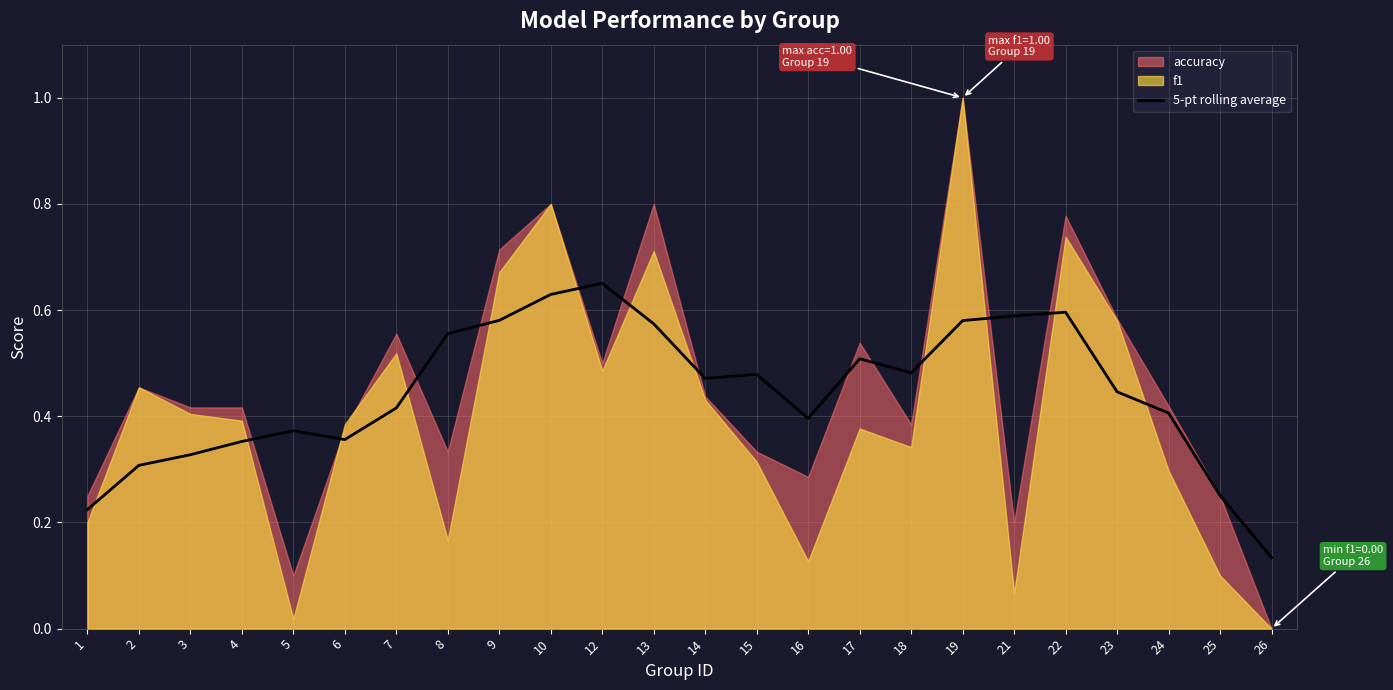

Reading left to right, transcribe all the data shown in this chart.

1=0.2	2=0.3	3=0.3	4=0.4	5=0.4	6=0.4	7=0.4	8=0.6	9=0.6	10=0.6	12=0.7	13=0.6	14=0.5	15=0.5	16=0.4	17=0.5	18=0.5	19=0.6	21=0.6	22=0.6	23=0.4	24=0.4	25=0.3	26=0.1